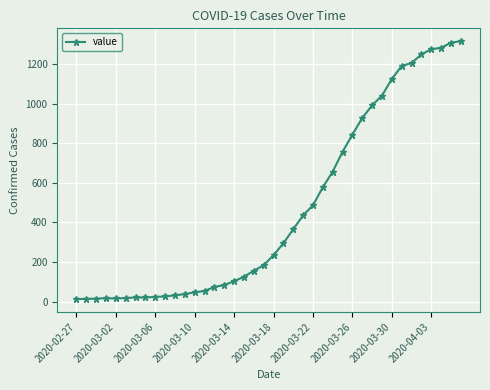

How many series are shown in this chart?

1